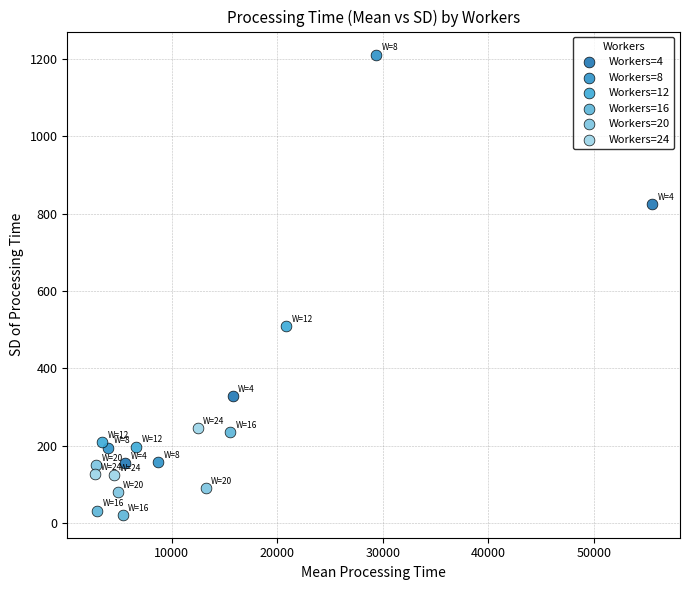

Which series reaches the minimum Y coordinate?

Workers=16